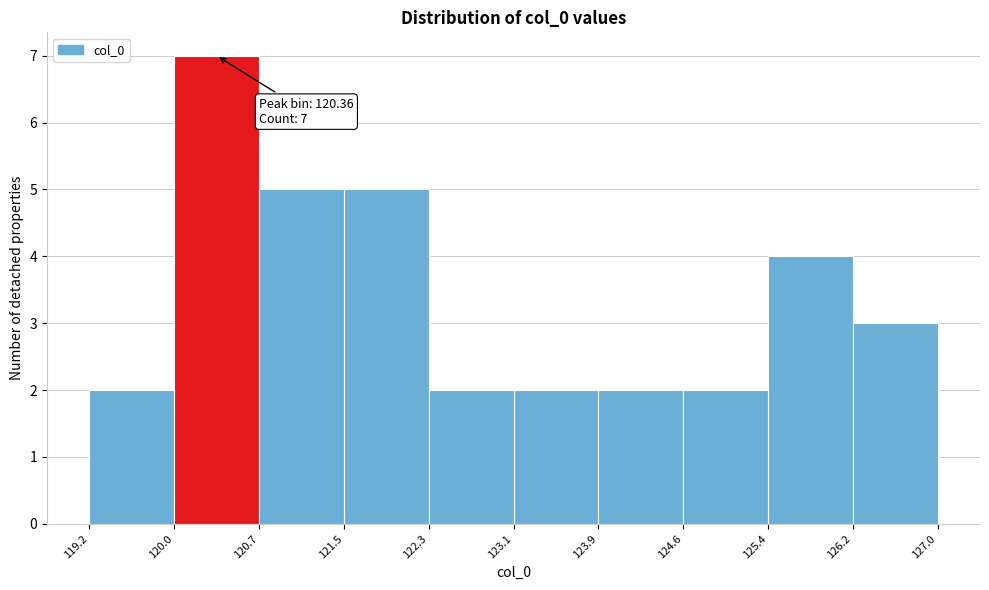

Which range on the x-axis has the tallest bar?

120.0 to 120.7